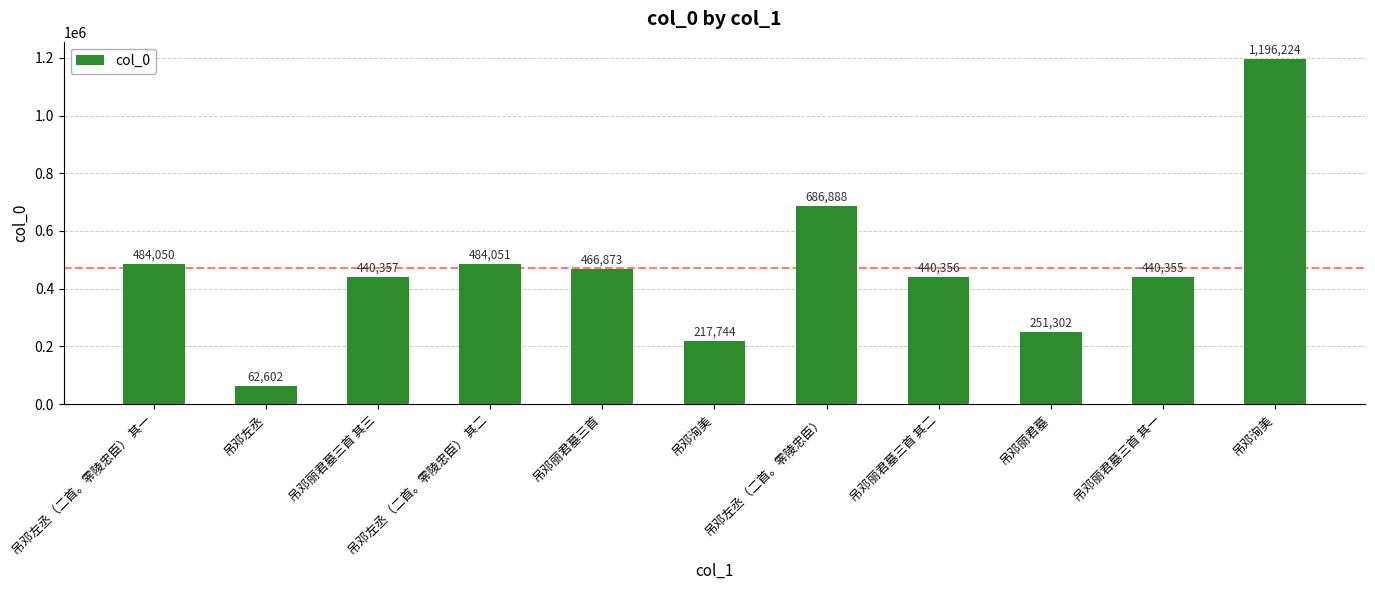

What is the change in value from 吊邓丽君墓三首 其二 to 吊邓洵美?

+755868